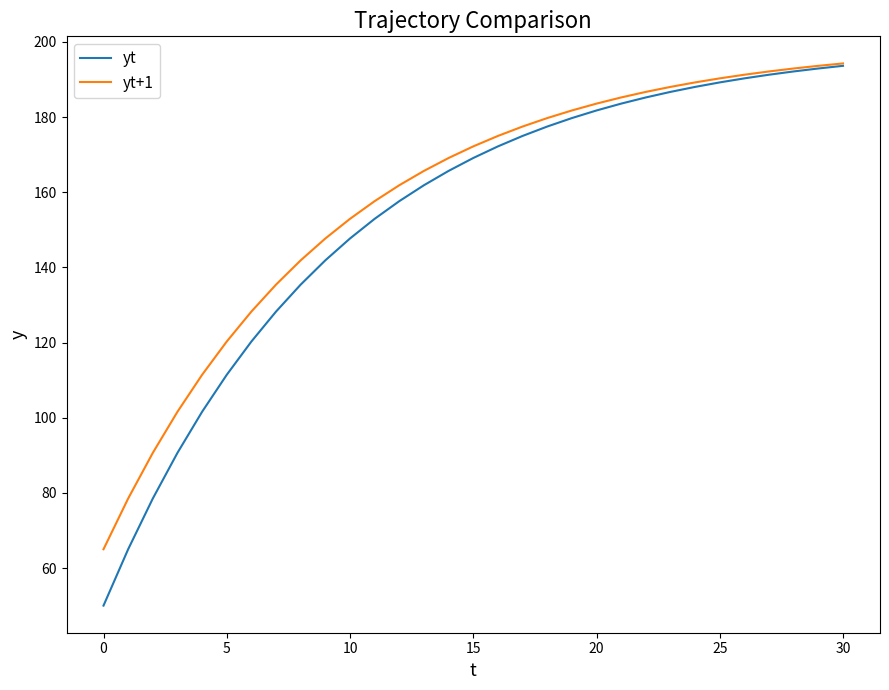

What is the highest value of the yt series?

193.6